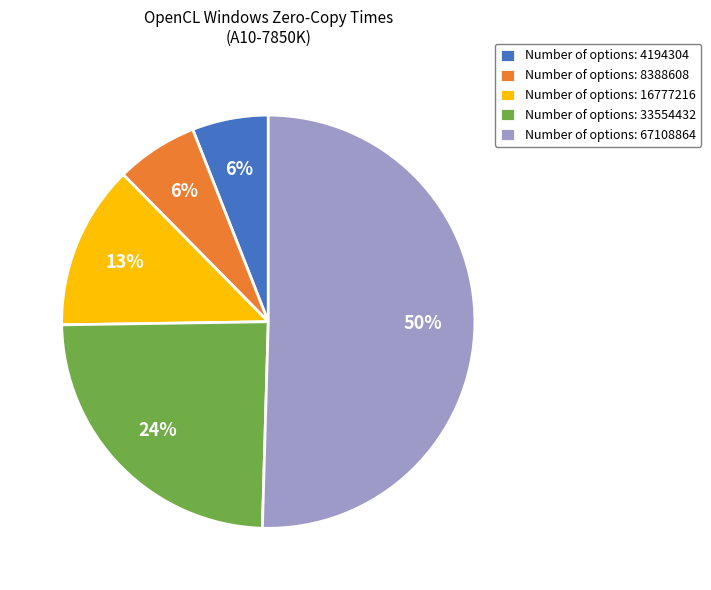

Is Number of options: 33554432 the majority of the pie?

No